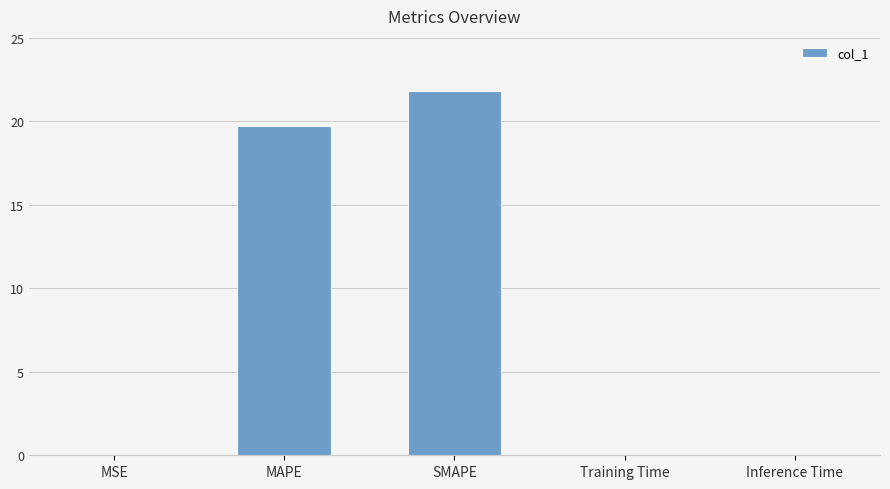

Where is the data nearest to the value 10?

MAPE